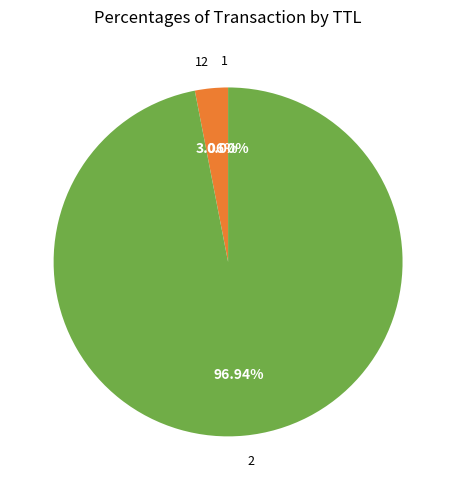

What percentage is the 2 slice, to the nearest percent?

97%